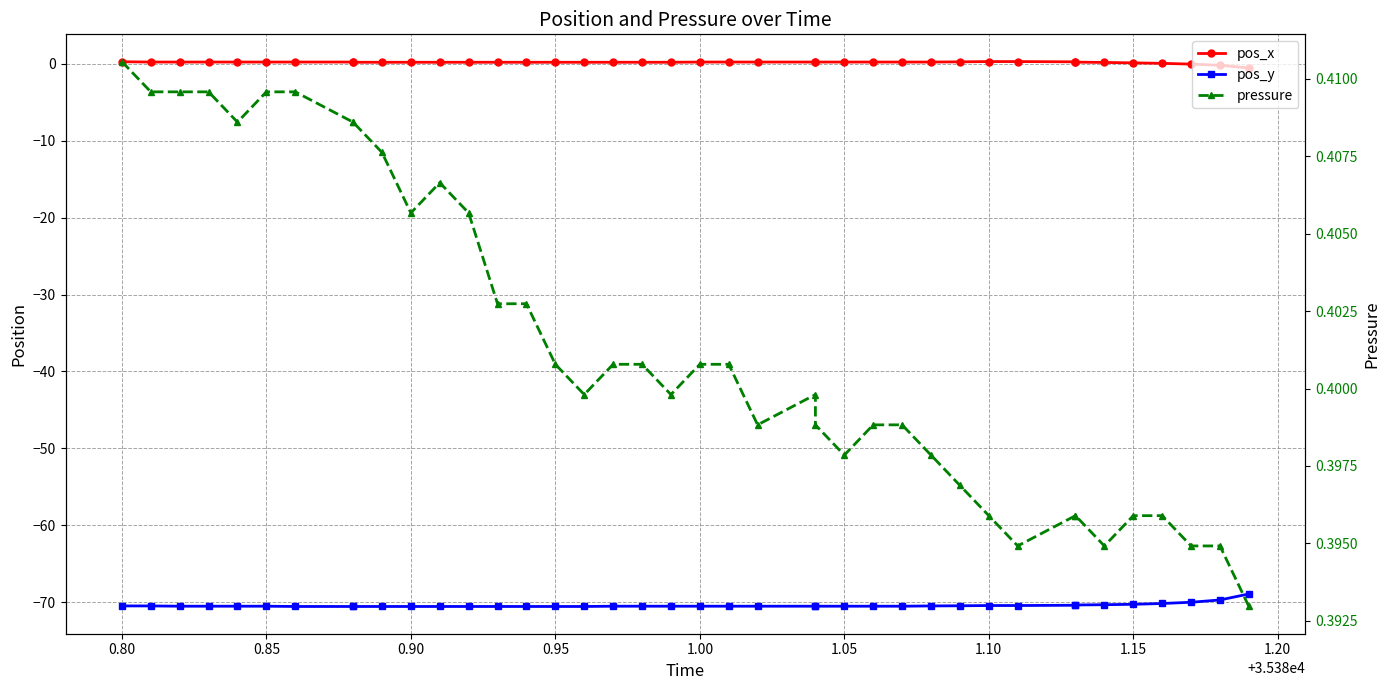

Is it true that pos_x equals 0.0 at 36?

False